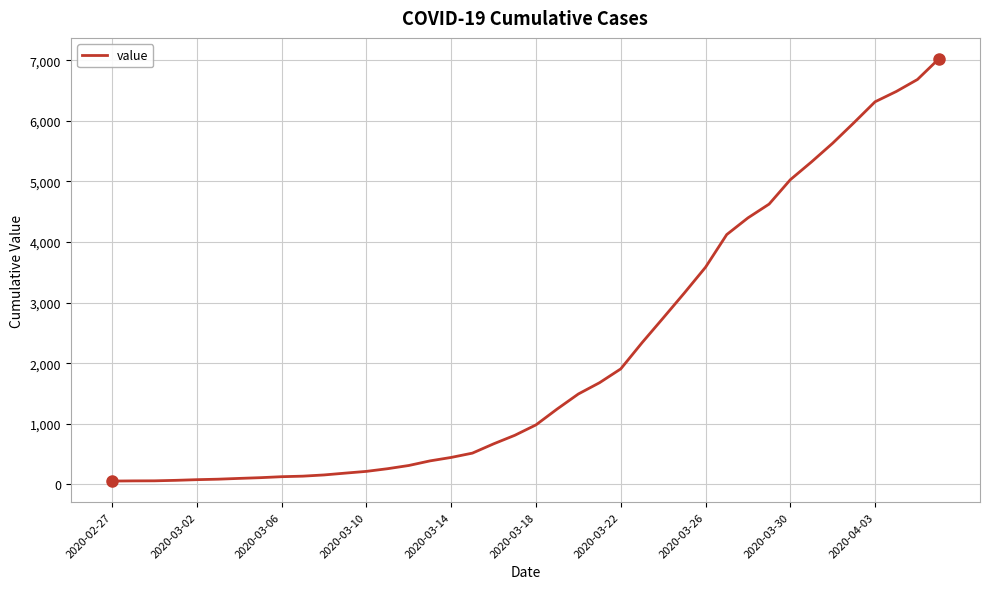

What is the difference between the maximum and second lowest values?

6961